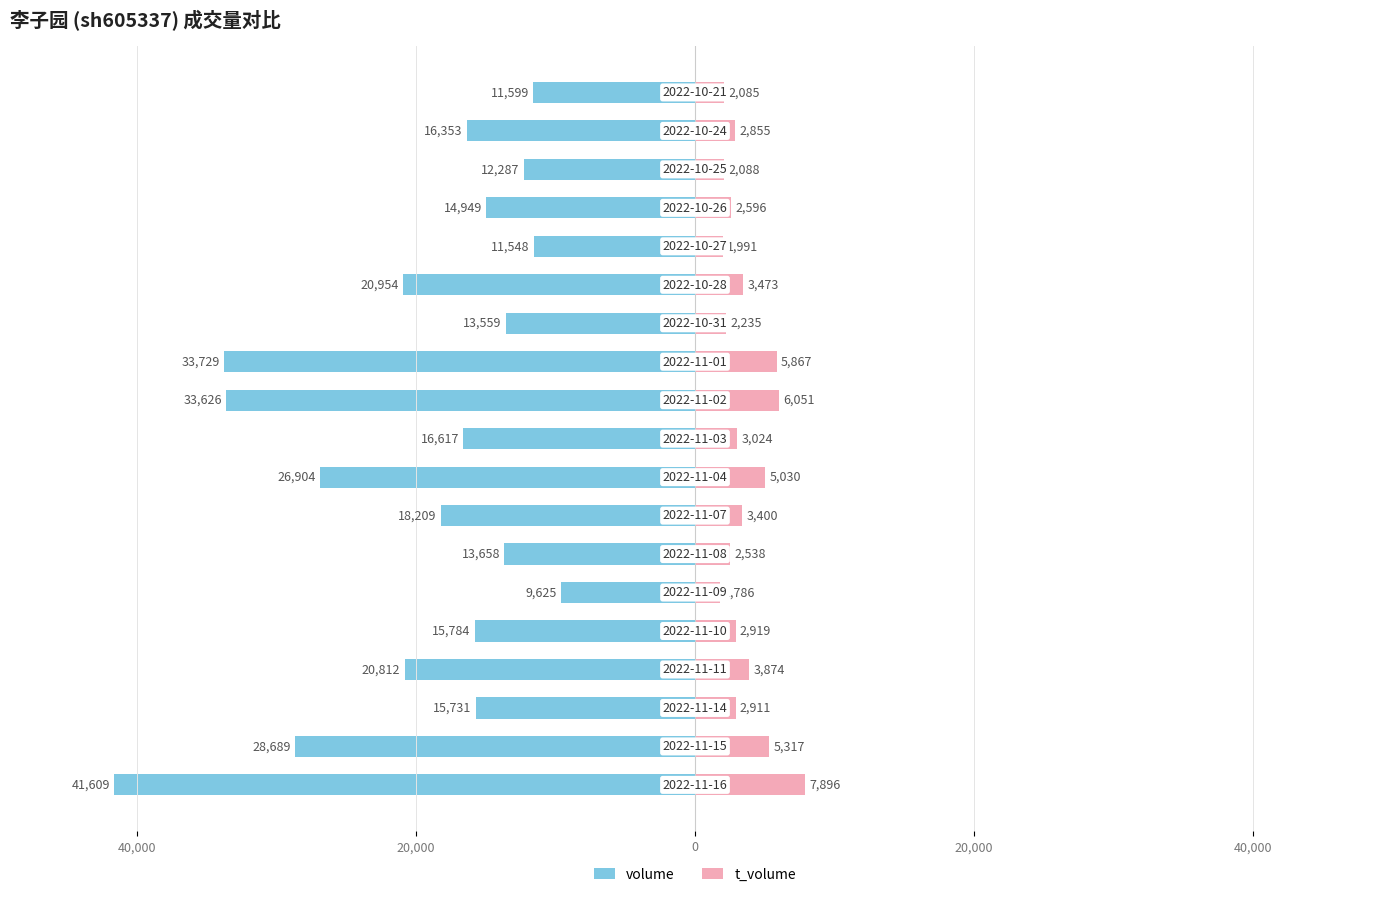

How many bars are there in each group?

2